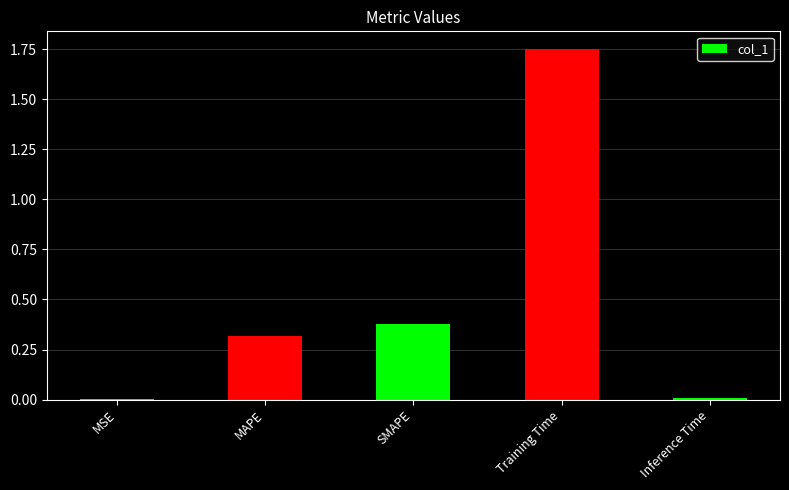

True or false: the data shows 0.5 at MAPE.

False